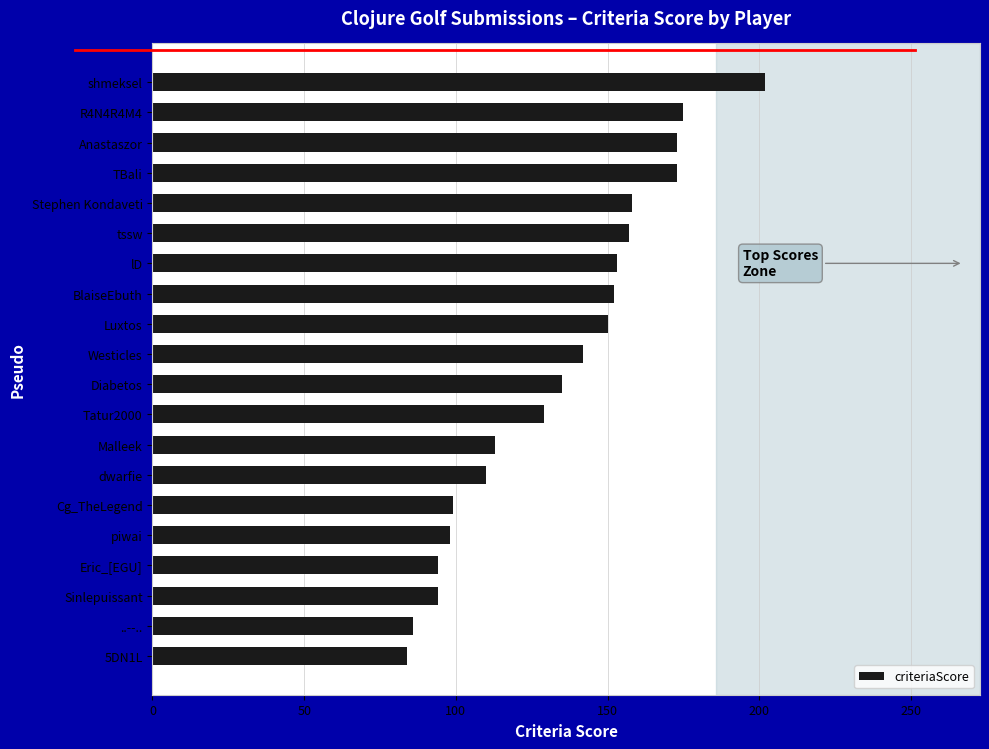

Which has a higher value, Westicles or BlaiseEbuth?

BlaiseEbuth